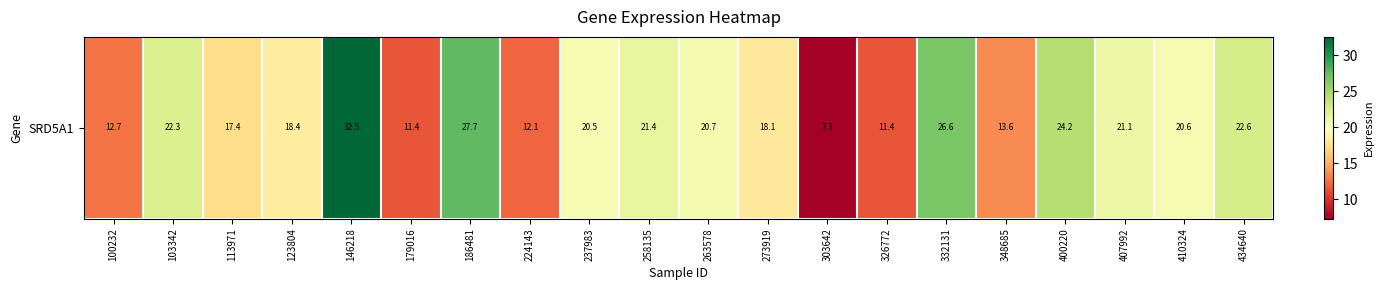

What is the difference between the maximum and minimum values?

25.2